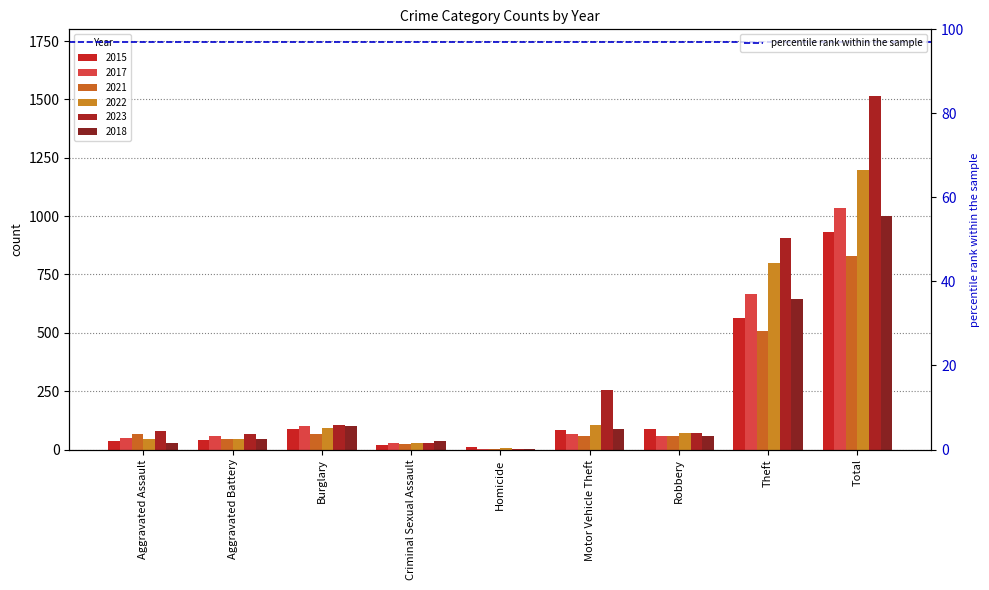

At which category is the sum across all series the highest?

Total